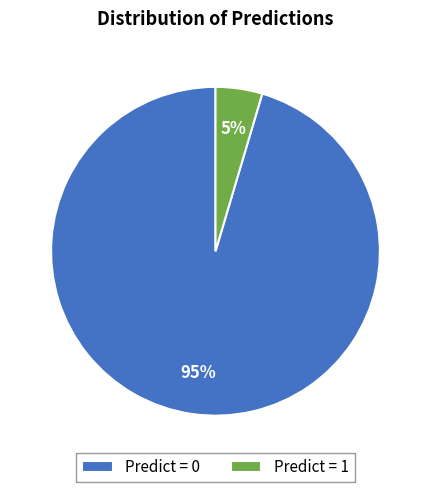

To the nearest percent, what percentage of the pie is Predict = 1?

5%